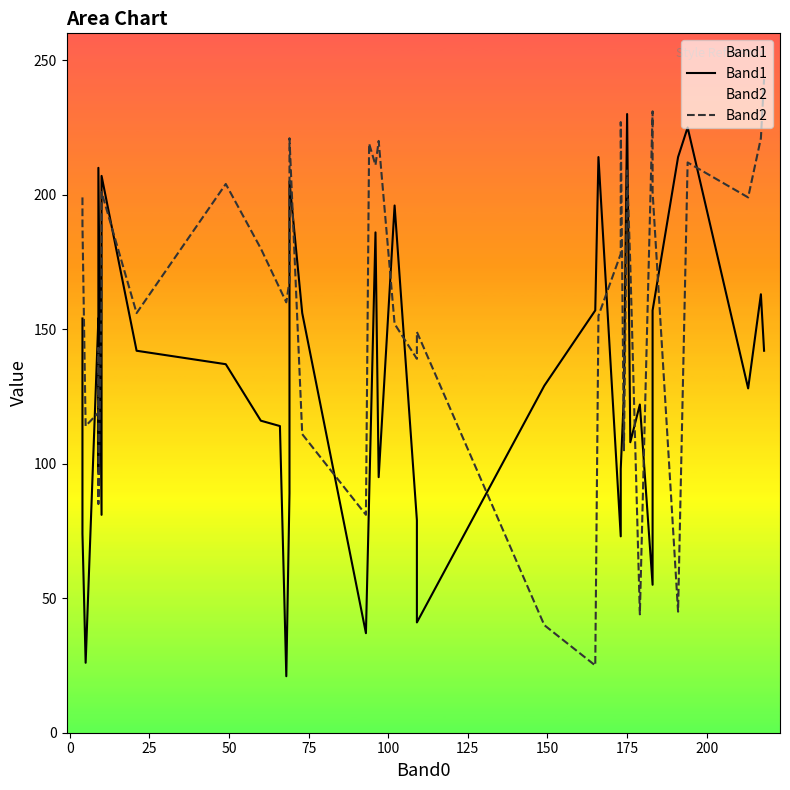

What are all the series names shown in the legend?

Band1, Band2